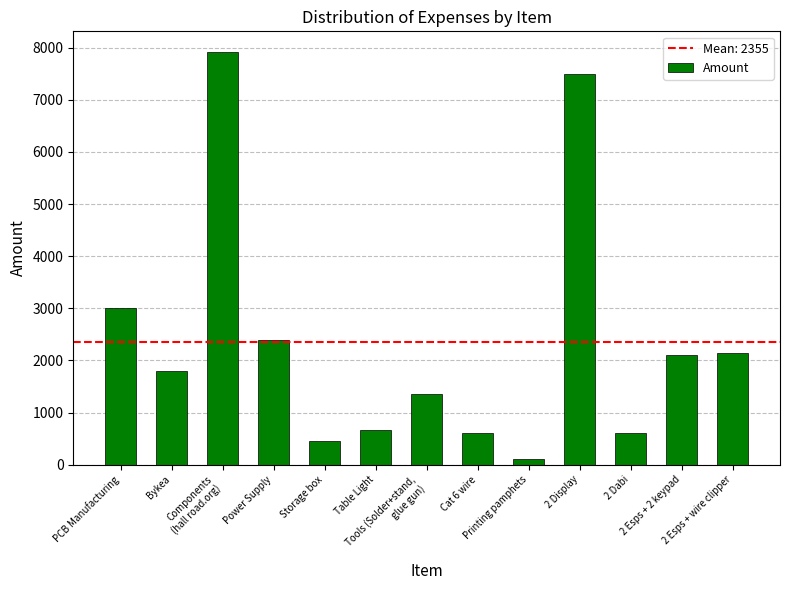

How many distinct data groups are displayed?

1